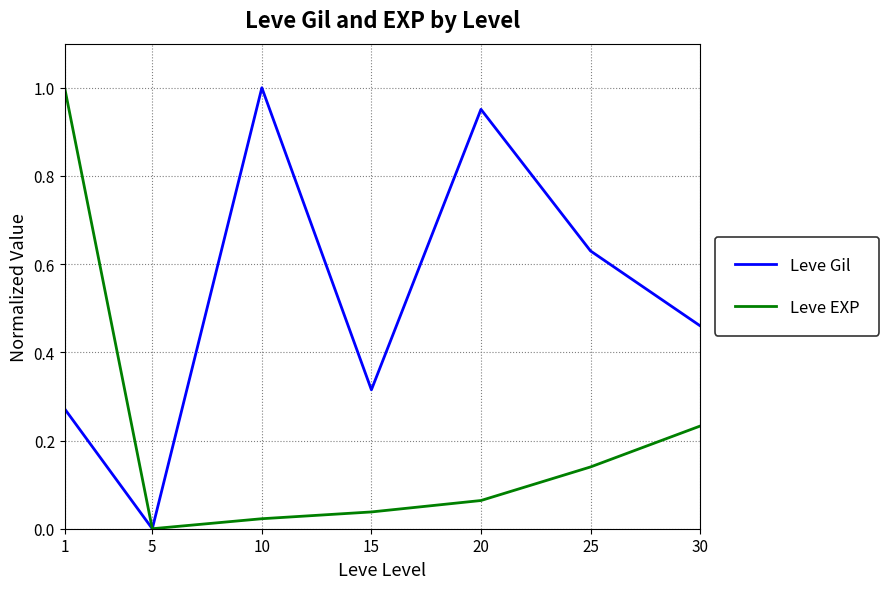

List the labels in order of Leve Gil value, largest first.

10, 20, 25, 30, 15, 1, 5